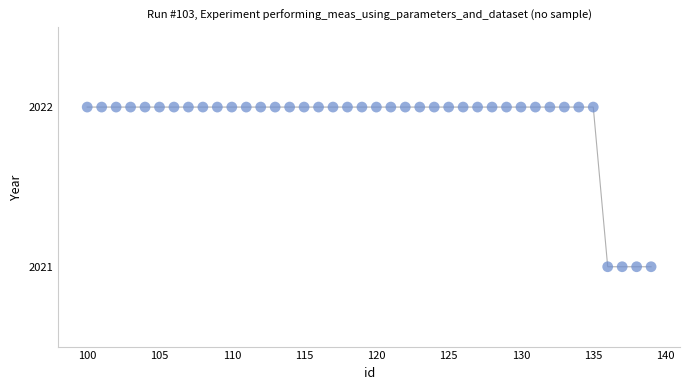

What is the range of X values (max minus min)?

39